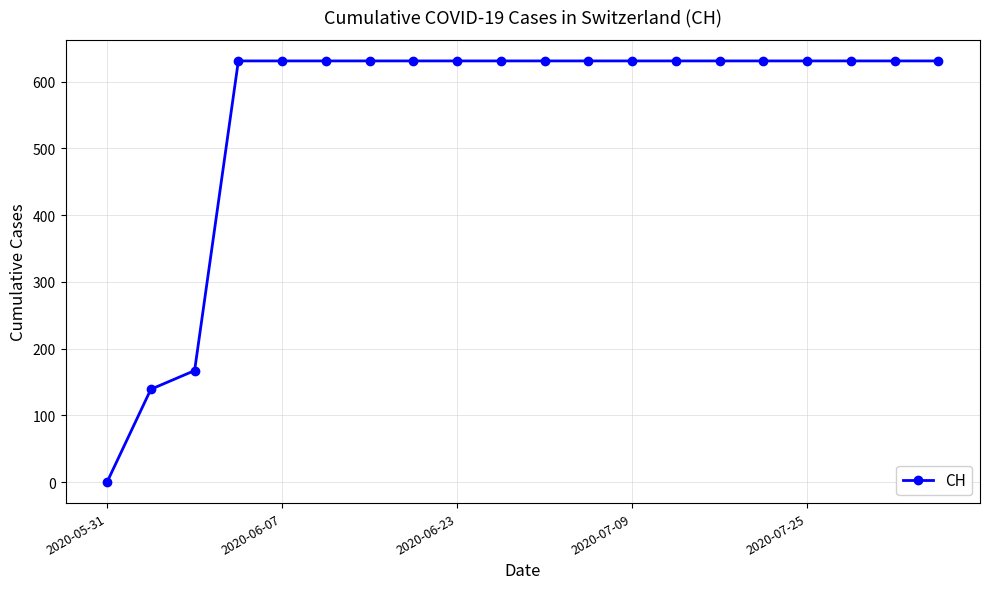

What is the average value?

552